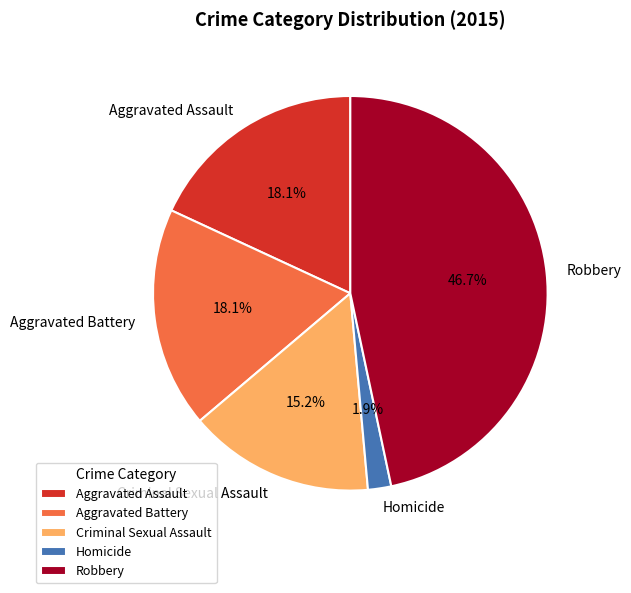

Does Criminal Sexual Assault represent more than half of the total?

No